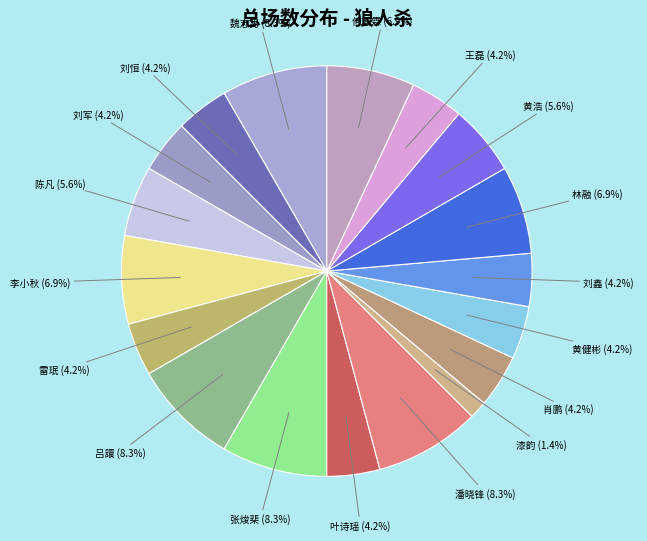

Is the sum of 刘恒 and 叶诗瑶 greater than half?

No